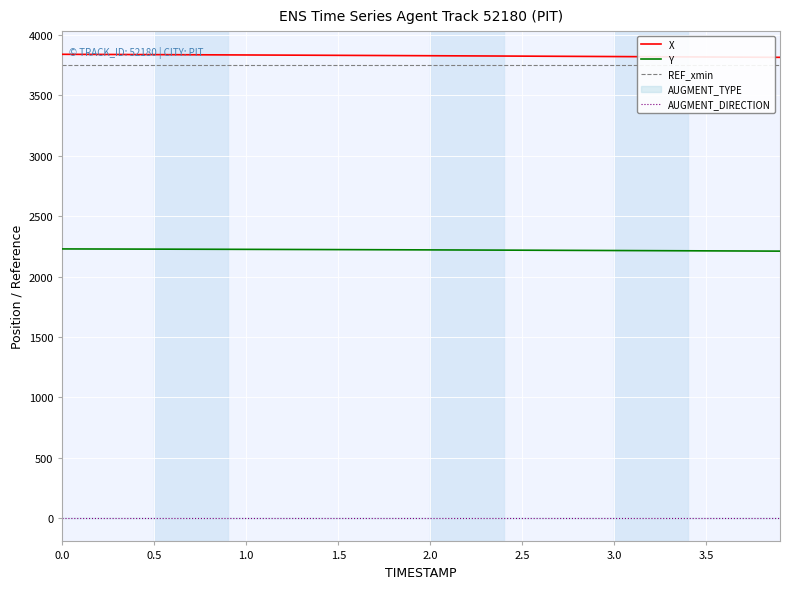

Which series has the largest total across all categories?

X